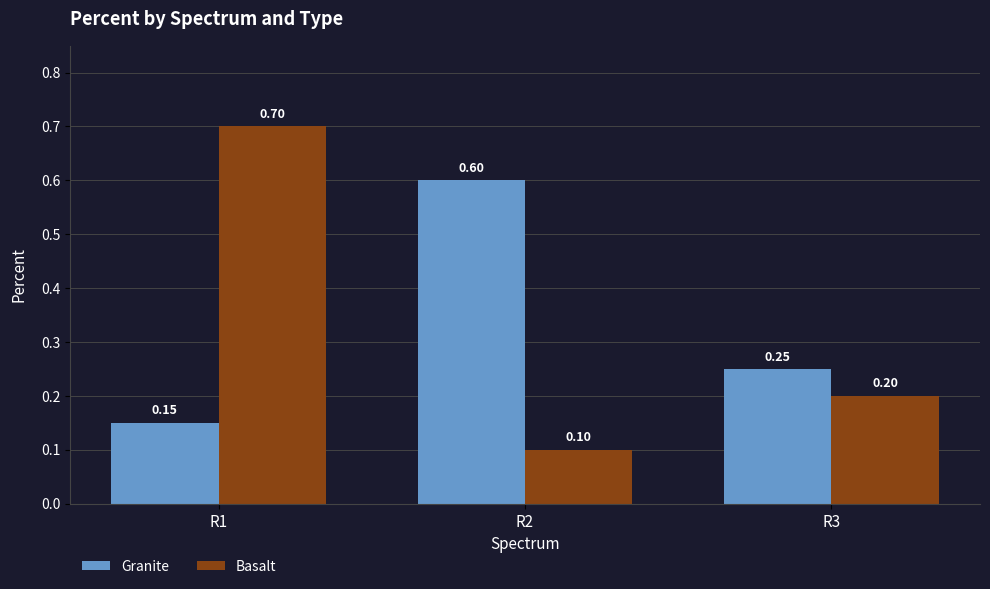

What is the highest value of the Basalt series?

0.7